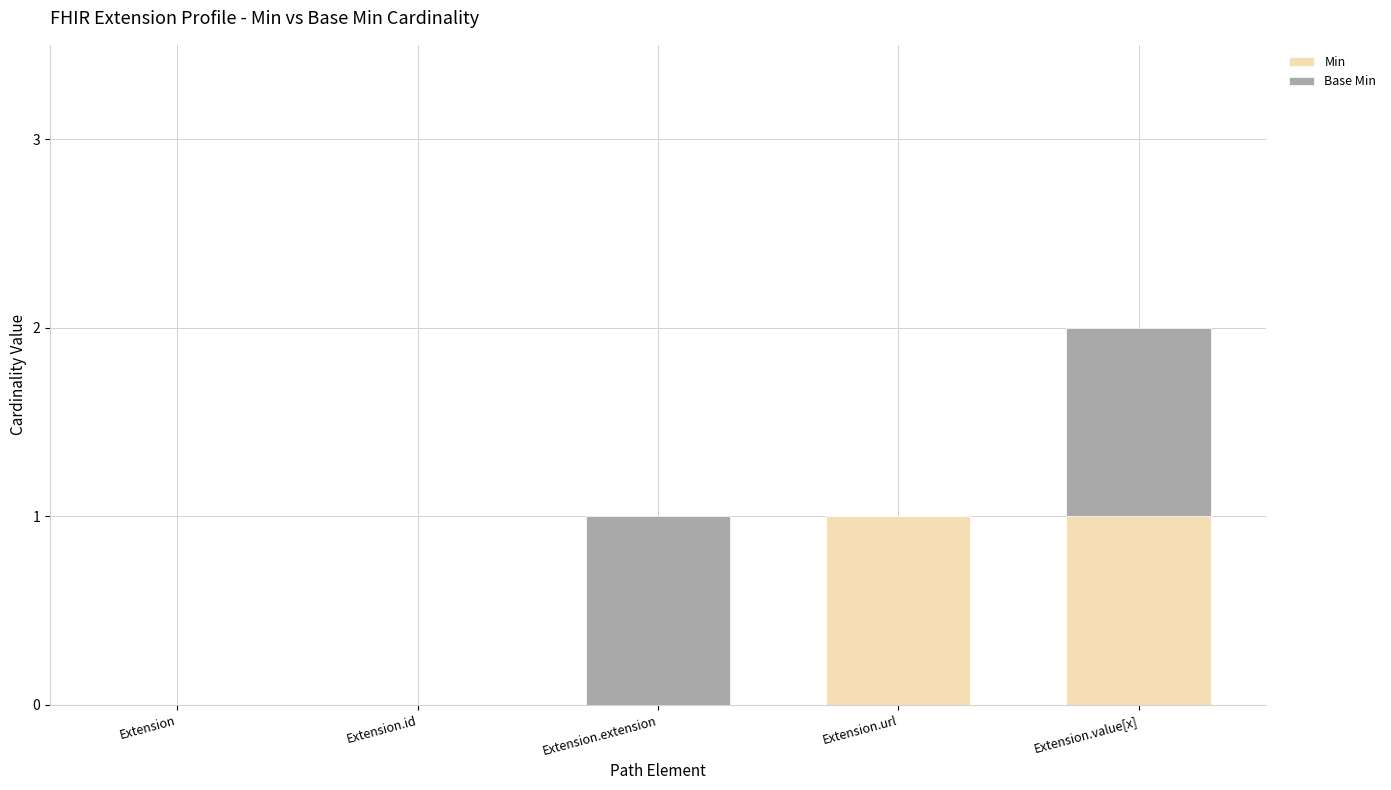

How many distinct data groups are displayed?

2